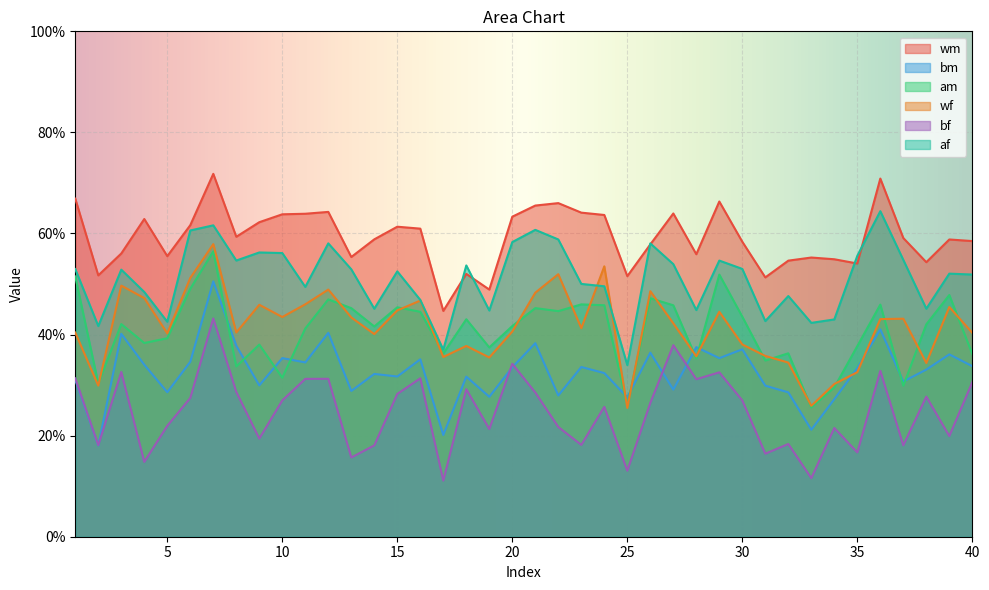

What is the lowest value of the wf series?

0.3